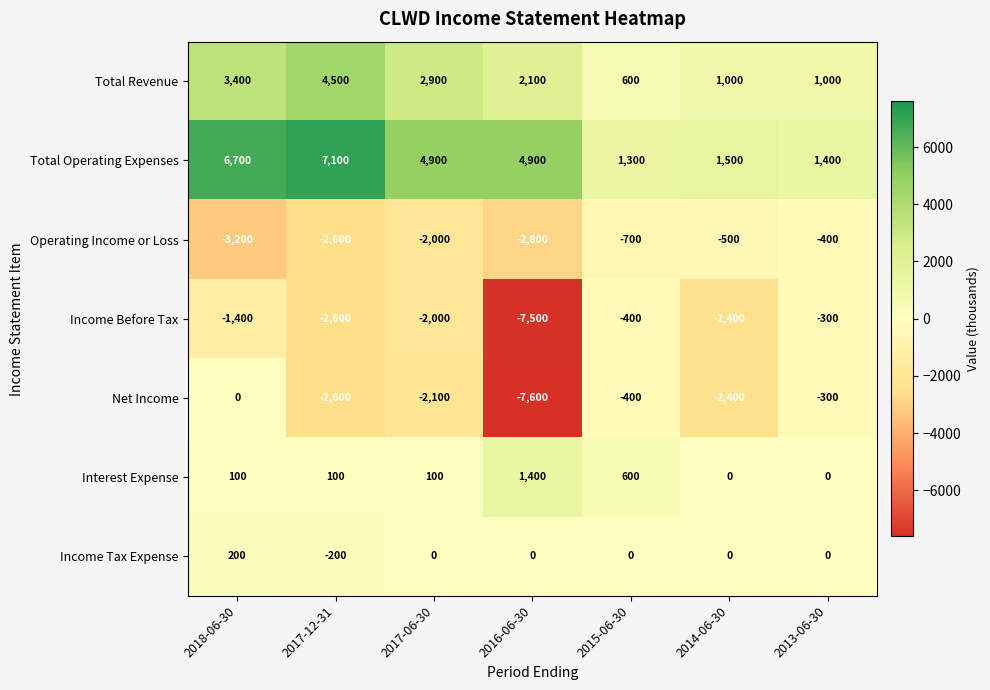

What is the maximum value for Income Tax Expense?

200